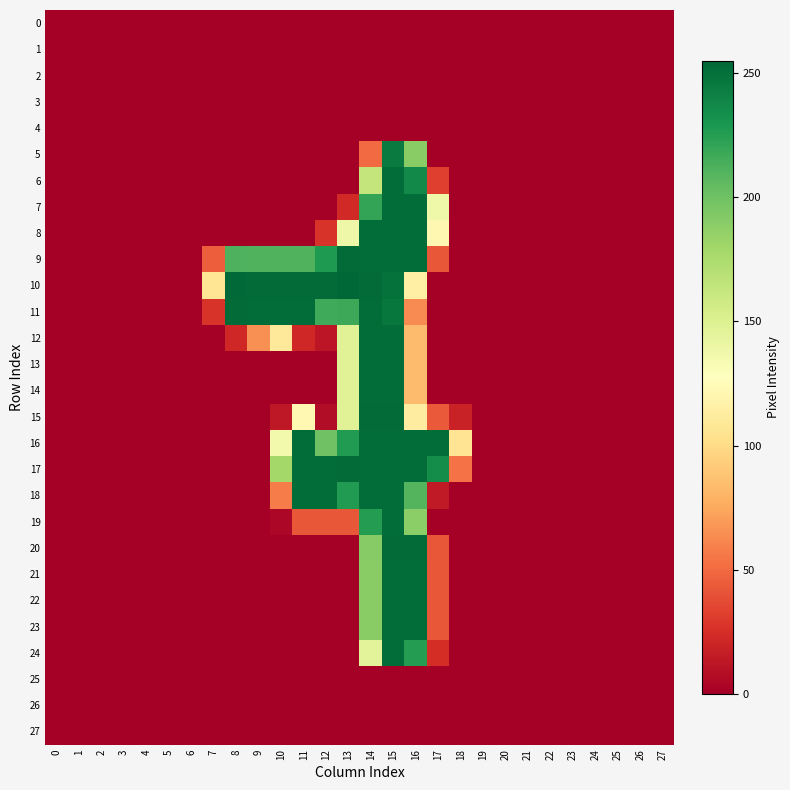

Reading left to right, extract all data points from this chart.

0: 0=0	1=0	2=0	3=0	4=0	5=0	6=0	7=0	8=0	9=0	10=0	11=0	12=0	13=0	14=0	15=0	16=0	17=0	18=0	19=0	20=0	21=0	22=0	23=0	24=0	25=0	26=0	27=0
1: 0=0	1=0	2=0	3=0	4=0	5=0	6=0	7=0	8=0	9=0	10=0	11=0	12=0	13=0	14=0	15=0	16=0	17=0	18=0	19=0	20=0	21=0	22=0	23=0	24=0	25=0	26=0	27=0
2: 0=0	1=0	2=0	3=0	4=0	5=0	6=0	7=0	8=0	9=0	10=0	11=0	12=0	13=0	14=0	15=0	16=0	17=0	18=0	19=0	20=0	21=0	22=0	23=0	24=0	25=0	26=0	27=0
3: 0=0	1=0	2=0	3=0	4=0	5=0	6=0	7=0	8=0	9=0	10=0	11=0	12=0	13=0	14=0	15=0	16=0	17=0	18=0	19=0	20=0	21=0	22=0	23=0	24=0	25=0	26=0	27=0
4: 0=0	1=0	2=0	3=0	4=0	5=0	6=0	7=0	8=0	9=0	10=0	11=0	12=0	13=0	14=0	15=0	16=0	17=0	18=0	19=0	20=0	21=0	22=0	23=0	24=0	25=0	26=0	27=0
5: 0=0	1=0	2=0	3=0	4=0	5=0	6=0	7=0	8=0	9=0	10=0	11=0	12=0	13=0	14=50	15=245	16=190	17=0	18=0	19=0	20=0	21=0	22=0	23=0	24=0	25=0	26=0	27=0
6: 0=0	1=0	2=0	3=0	4=0	5=0	6=0	7=0	8=0	9=0	10=0	11=0	12=0	13=0	14=164	15=252	16=237	17=32	18=0	19=0	20=0	21=0	22=0	23=0	24=0	25=0	26=0	27=0
7: 0=0	1=0	2=0	3=0	4=0	5=0	6=0	7=0	8=0	9=0	10=0	11=0	12=0	13=22	14=221	15=252	16=252	17=138	18=0	19=0	20=0	21=0	22=0	23=0	24=0	25=0	26=0	27=0
8: 0=0	1=0	2=0	3=0	4=0	5=0	6=0	7=0	8=0	9=0	10=0	11=0	12=27	13=139	14=252	15=252	16=252	17=121	18=0	19=0	20=0	21=0	22=0	23=0	24=0	25=0	26=0	27=0
9: 0=0	1=0	2=0	3=0	4=0	5=0	6=0	7=45	8=212	9=211	10=211	11=211	12=228	13=253	14=252	15=252	16=252	17=42	18=0	19=0	20=0	21=0	22=0	23=0	24=0	25=0	26=0	27=0
10: 0=0	1=0	2=0	3=0	4=0	5=0	6=0	7=107	8=254	9=253	10=253	11=253	12=253	13=255	14=253	15=250	16=115	17=0	18=0	19=0	20=0	21=0	22=0	23=0	24=0	25=0	26=0	27=0
11: 0=0	1=0	2=0	3=0	4=0	5=0	6=0	7=27	8=253	9=252	10=252	11=252	12=217	13=218	14=252	15=247	16=63	17=0	18=0	19=0	20=0	21=0	22=0	23=0	24=0	25=0	26=0	27=0
12: 0=0	1=0	2=0	3=0	4=0	5=0	6=0	7=0	8=21	9=65	10=109	11=21	12=12	13=148	14=252	15=252	16=84	17=0	18=0	19=0	20=0	21=0	22=0	23=0	24=0	25=0	26=0	27=0
13: 0=0	1=0	2=0	3=0	4=0	5=0	6=0	7=0	8=0	9=0	10=0	11=0	12=0	13=148	14=252	15=252	16=84	17=0	18=0	19=0	20=0	21=0	22=0	23=0	24=0	25=0	26=0	27=0
14: 0=0	1=0	2=0	3=0	4=0	5=0	6=0	7=0	8=0	9=0	10=0	11=0	12=0	13=148	14=252	15=252	16=84	17=0	18=0	19=0	20=0	21=0	22=0	23=0	24=0	25=0	26=0	27=0
15: 0=0	1=0	2=0	3=0	4=0	5=0	6=0	7=0	8=0	9=0	10=13	11=122	12=7	13=148	14=253	15=253	16=113	17=43	18=18	19=0	20=0	21=0	22=0	23=0	24=0	25=0	26=0	27=0
16: 0=0	1=0	2=0	3=0	4=0	5=0	6=0	7=0	8=0	9=0	10=136	11=252	12=200	13=227	14=252	15=252	16=252	17=252	18=106	19=0	20=0	21=0	22=0	23=0	24=0	25=0	26=0	27=0
17: 0=0	1=0	2=0	3=0	4=0	5=0	6=0	7=0	8=0	9=0	10=179	11=252	12=252	13=253	14=252	15=252	16=252	17=235	18=53	19=0	20=0	21=0	22=0	23=0	24=0	25=0	26=0	27=0
18: 0=0	1=0	2=0	3=0	4=0	5=0	6=0	7=0	8=0	9=0	10=57	11=252	12=252	13=227	14=252	15=252	16=210	17=14	18=0	19=0	20=0	21=0	22=0	23=0	24=0	25=0	26=0	27=0
19: 0=0	1=0	2=0	3=0	4=0	5=0	6=0	7=0	8=0	9=0	10=4	11=42	12=42	13=42	14=226	15=252	16=189	17=0	18=0	19=0	20=0	21=0	22=0	23=0	24=0	25=0	26=0	27=0
20: 0=0	1=0	2=0	3=0	4=0	5=0	6=0	7=0	8=0	9=0	10=0	11=0	12=0	13=0	14=191	15=253	16=253	17=42	18=0	19=0	20=0	21=0	22=0	23=0	24=0	25=0	26=0	27=0
21: 0=0	1=0	2=0	3=0	4=0	5=0	6=0	7=0	8=0	9=0	10=0	11=0	12=0	13=0	14=190	15=252	16=252	17=42	18=0	19=0	20=0	21=0	22=0	23=0	24=0	25=0	26=0	27=0
22: 0=0	1=0	2=0	3=0	4=0	5=0	6=0	7=0	8=0	9=0	10=0	11=0	12=0	13=0	14=190	15=252	16=252	17=42	18=0	19=0	20=0	21=0	22=0	23=0	24=0	25=0	26=0	27=0
23: 0=0	1=0	2=0	3=0	4=0	5=0	6=0	7=0	8=0	9=0	10=0	11=0	12=0	13=0	14=190	15=252	16=252	17=42	18=0	19=0	20=0	21=0	22=0	23=0	24=0	25=0	26=0	27=0
24: 0=0	1=0	2=0	3=0	4=0	5=0	6=0	7=0	8=0	9=0	10=0	11=0	12=0	13=0	14=146	15=252	16=226	17=24	18=0	19=0	20=0	21=0	22=0	23=0	24=0	25=0	26=0	27=0
25: 0=0	1=0	2=0	3=0	4=0	5=0	6=0	7=0	8=0	9=0	10=0	11=0	12=0	13=0	14=0	15=0	16=0	17=0	18=0	19=0	20=0	21=0	22=0	23=0	24=0	25=0	26=0	27=0
26: 0=0	1=0	2=0	3=0	4=0	5=0	6=0	7=0	8=0	9=0	10=0	11=0	12=0	13=0	14=0	15=0	16=0	17=0	18=0	19=0	20=0	21=0	22=0	23=0	24=0	25=0	26=0	27=0
27: 0=0	1=0	2=0	3=0	4=0	5=0	6=0	7=0	8=0	9=0	10=0	11=0	12=0	13=0	14=0	15=0	16=0	17=0	18=0	19=0	20=0	21=0	22=0	23=0	24=0	25=0	26=0	27=0